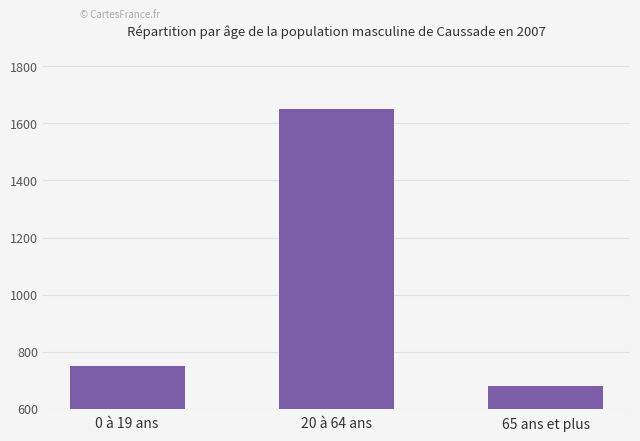

What is the label of the 2nd bar from the left?

20 à 64 ans